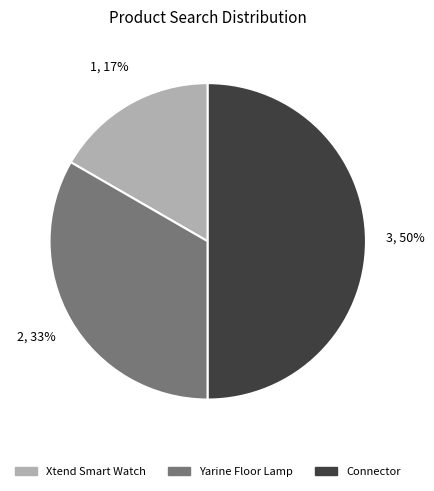

Count the number of slices in the pie.

3